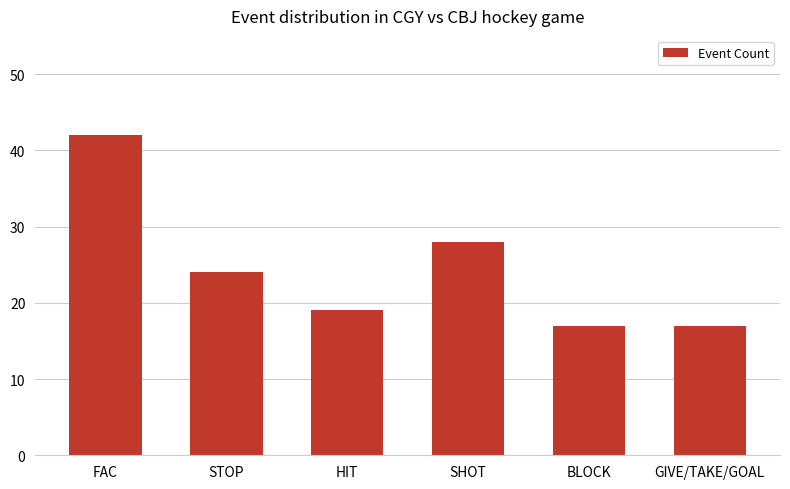

Does the chart contain any negative values?

No